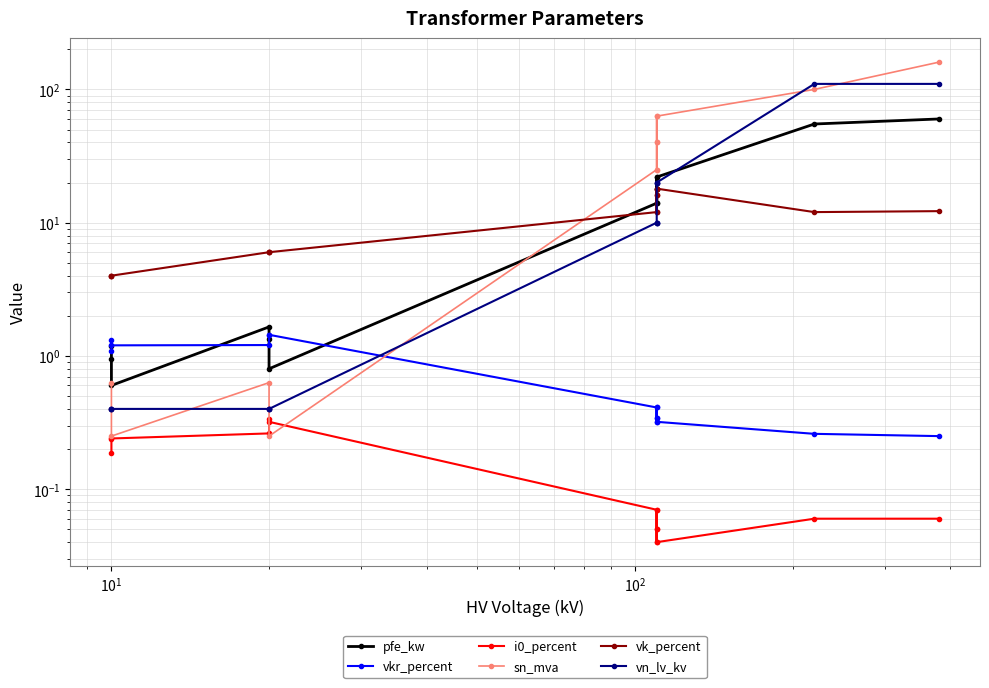

Rank the series by their maximum value, from highest to lowest.

sn_mva, vn_lv_kv, pfe_kw, vk_percent, vkr_percent, i0_percent